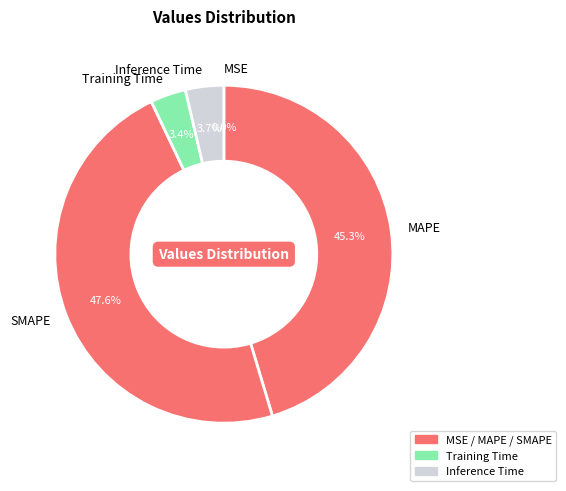

What percentage do SMAPE and Training Time together represent?

51.0%